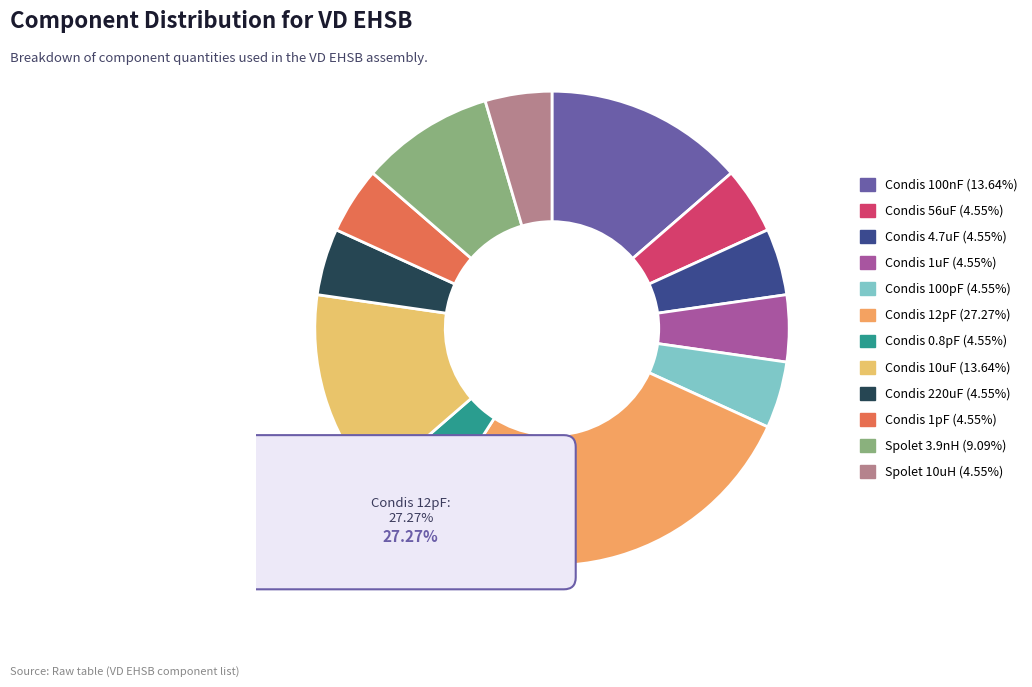

To the nearest percent, what percentage of the pie is Condis 56uF?

5%